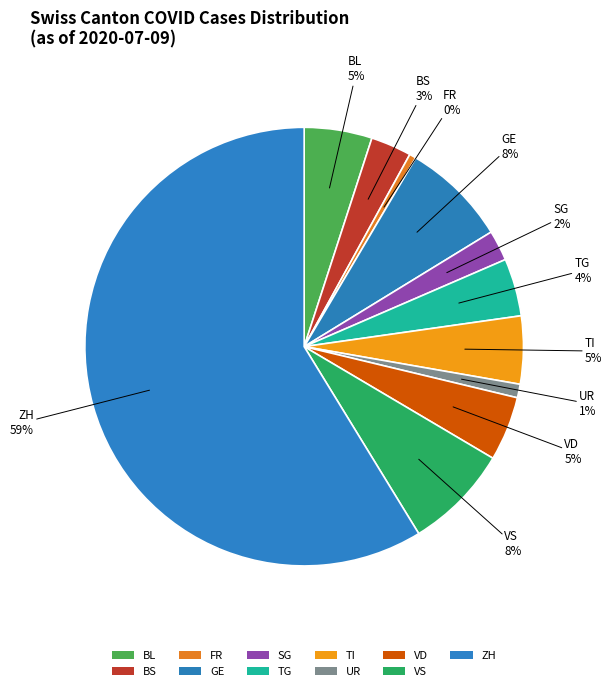

How many slices are in this pie chart?

11